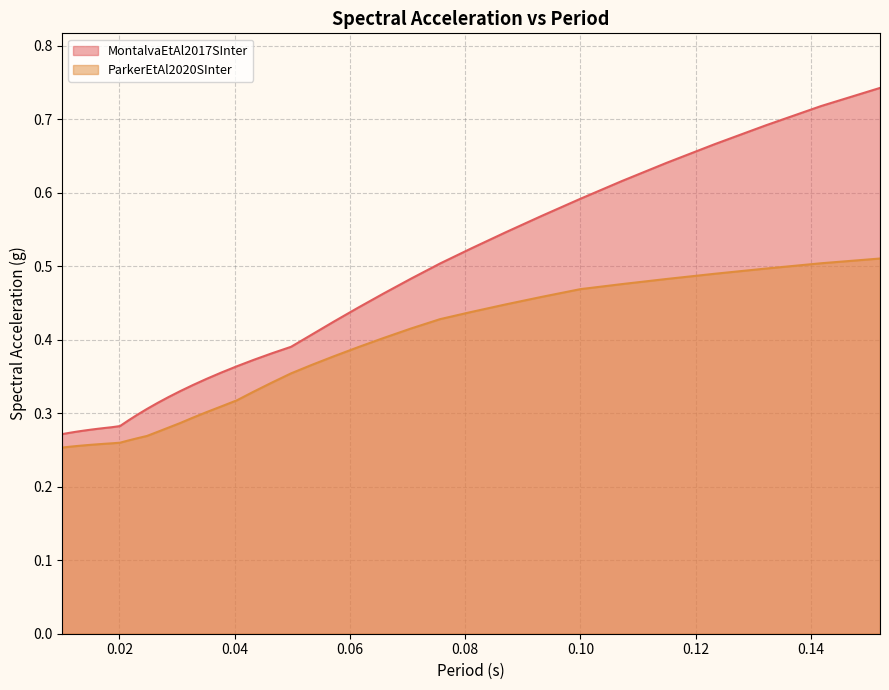

Count the MontalvaEtAl2017SInter values in the range 0 to 1.

40